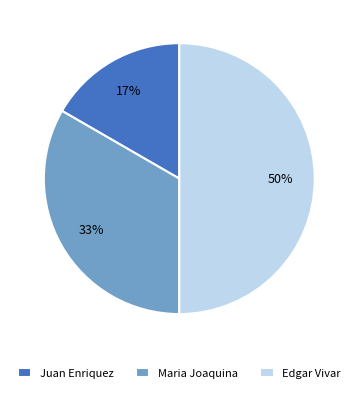

The Edgar Vivar slice represents 50% of the pie. True or false?

True